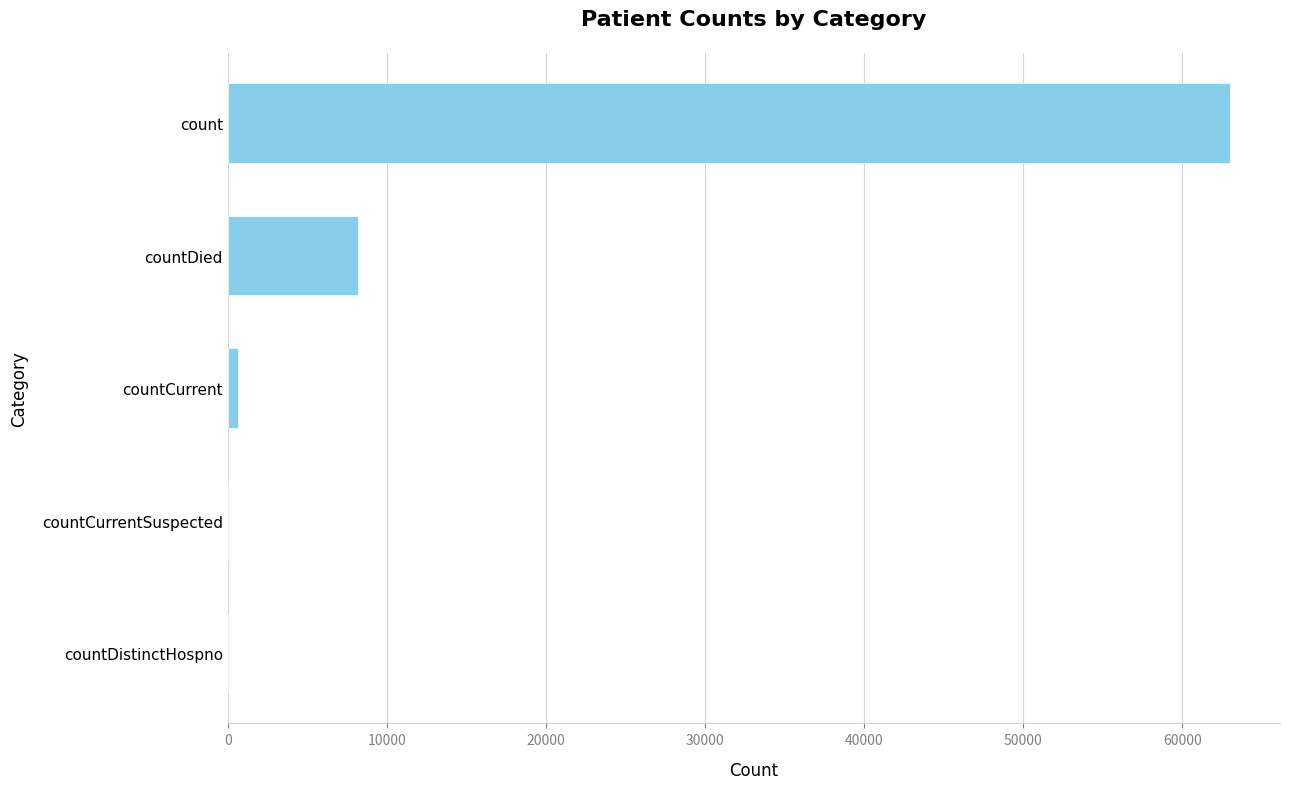

What is the sum of all values?

71835